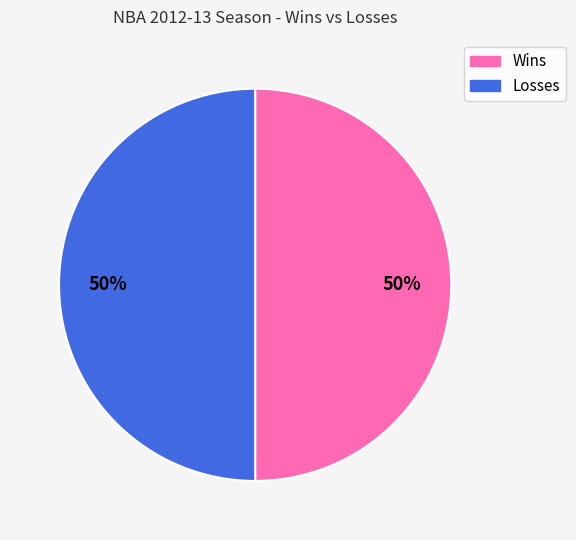

What percentage is the Wins slice, to the nearest percent?

50%